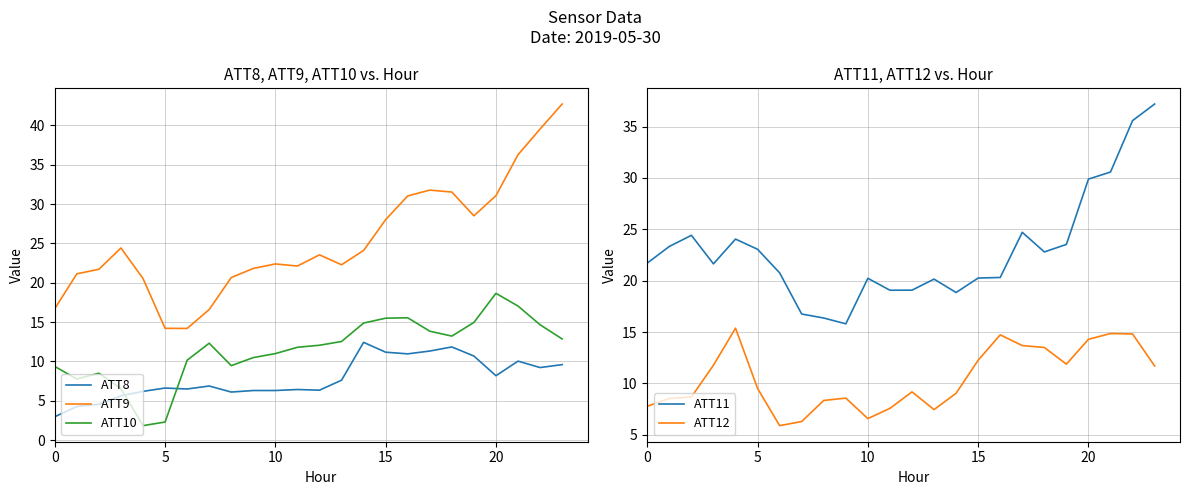

The ATT8 series shows 9.3 at 12. True or false?

False